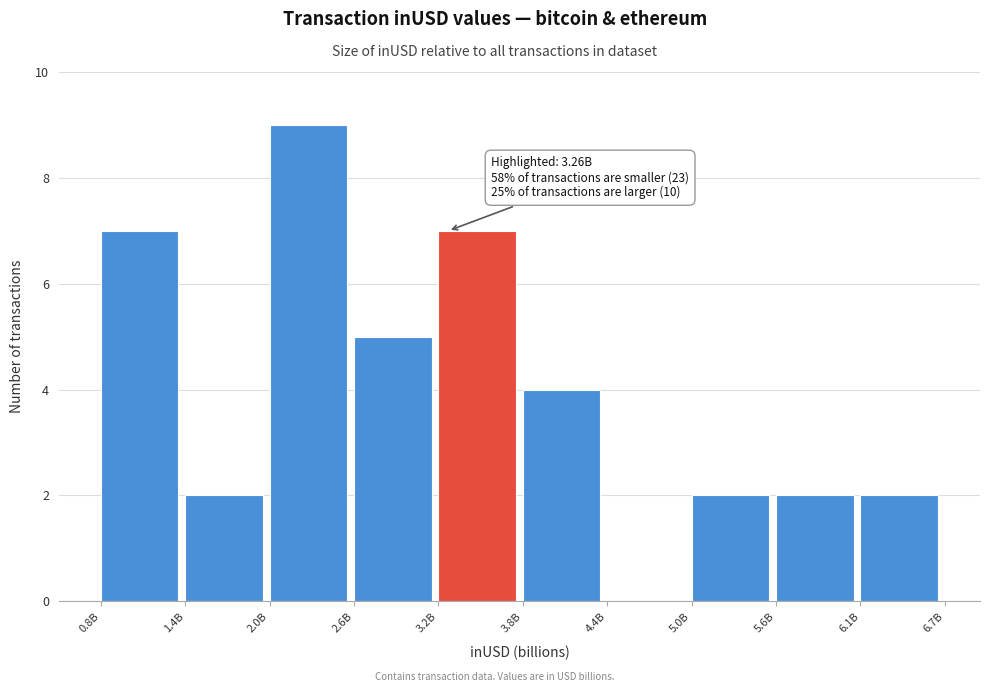

Reading right to left, list all the values displayed in this chart.

6.1B=2	5.6B=2	5.0B=2	4.4B=0	3.8B=4	3.2B=7	2.6B=5	2.0B=9	1.4B=2	0.8B=7